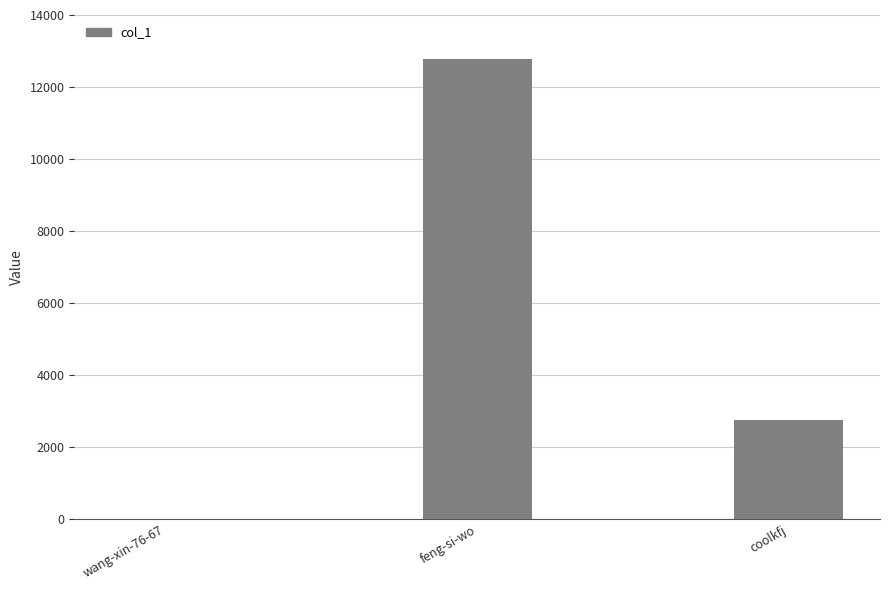

What is the maximum value shown in the chart?

12791